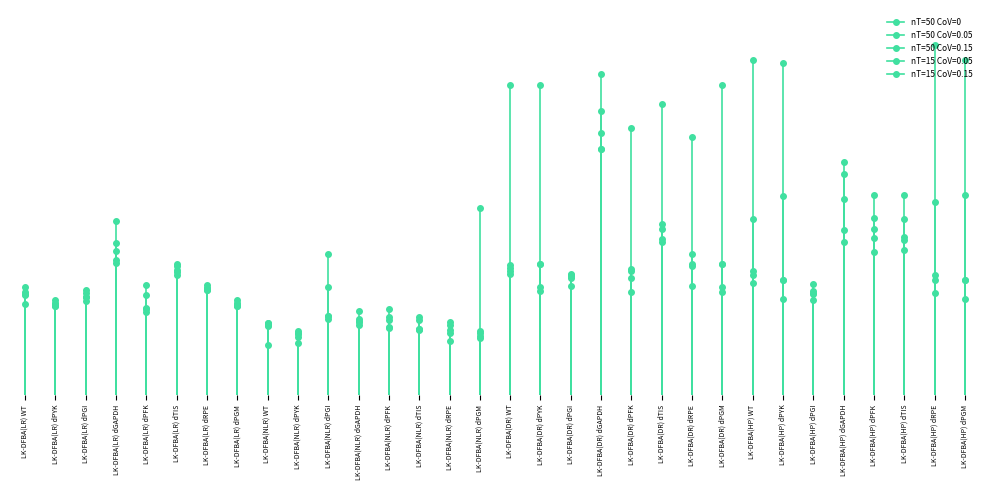

The nT=50 CoV=0 series shows 0.7 at LK-DFBA(LR) dRPE. True or false?

True